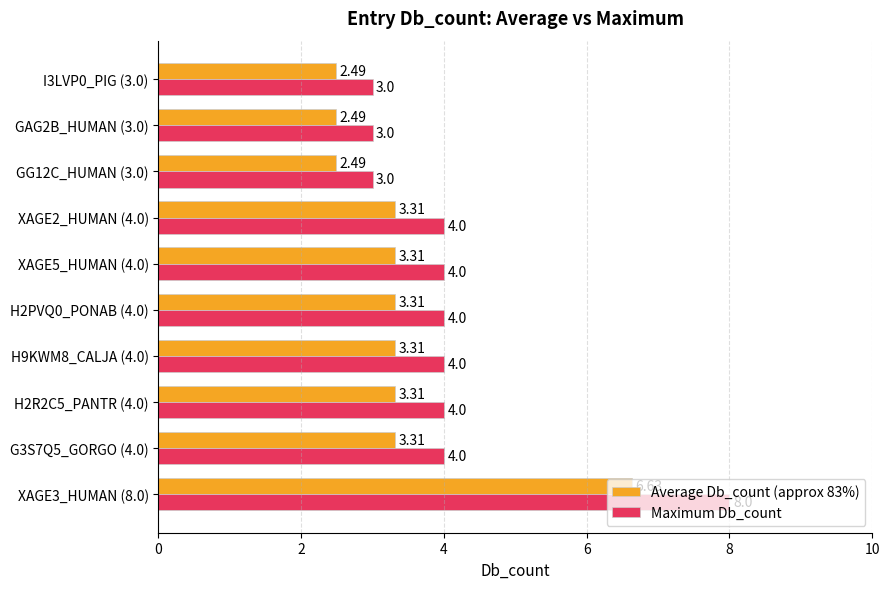

How many data points in Average Db_count (approx 83%) are above 3?

7